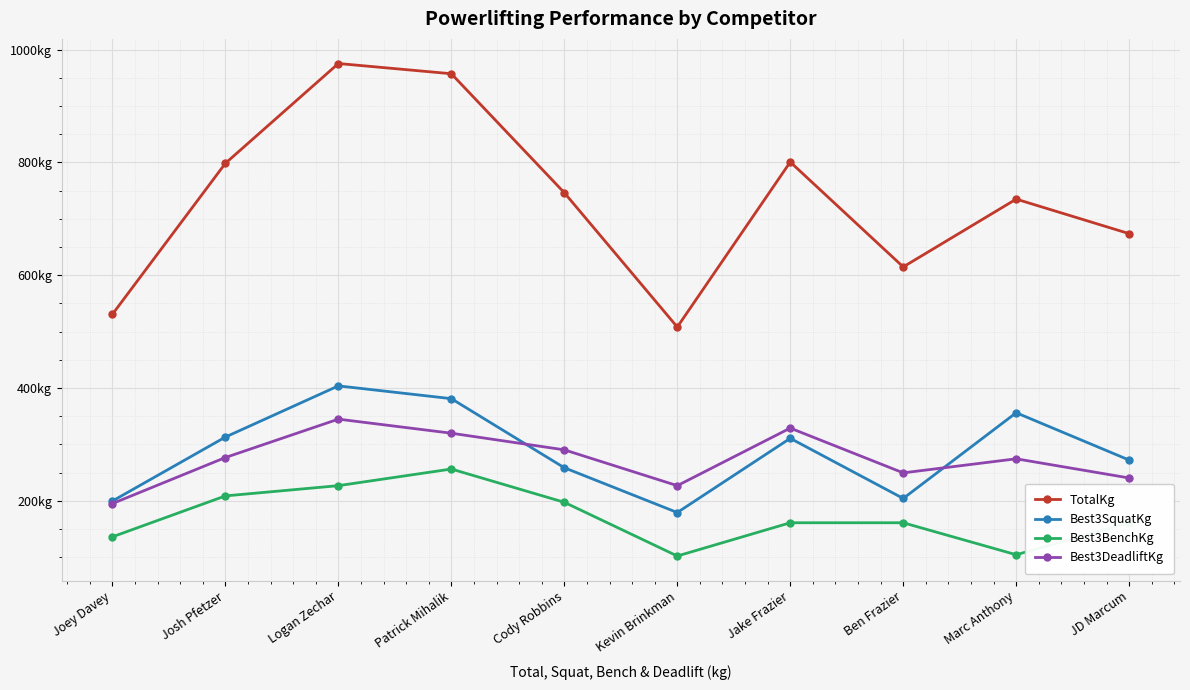

What are all the series names shown in the legend?

TotalKg, Best3SquatKg, Best3BenchKg, Best3DeadliftKg